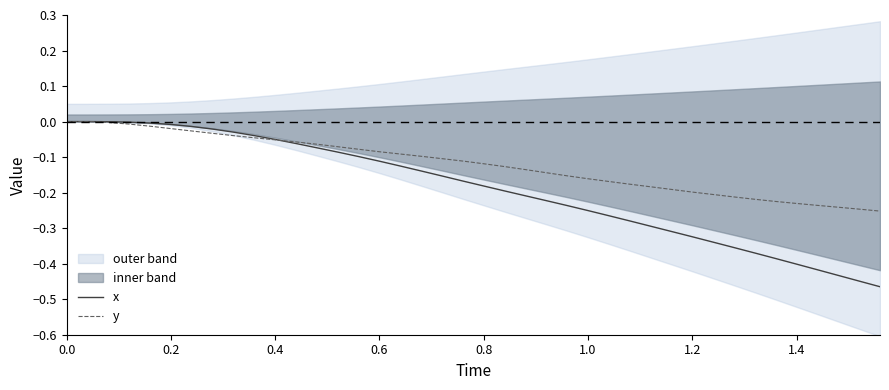

What is the difference between the second highest and minimum values in the y series?

0.3